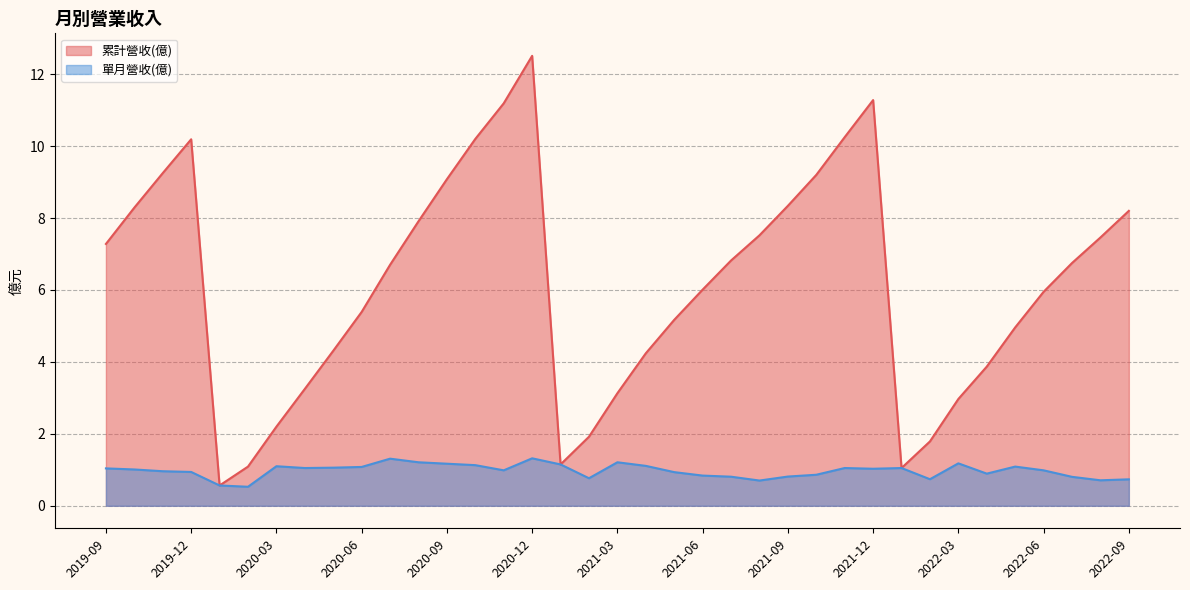

How many lines are shown in the chart?

2